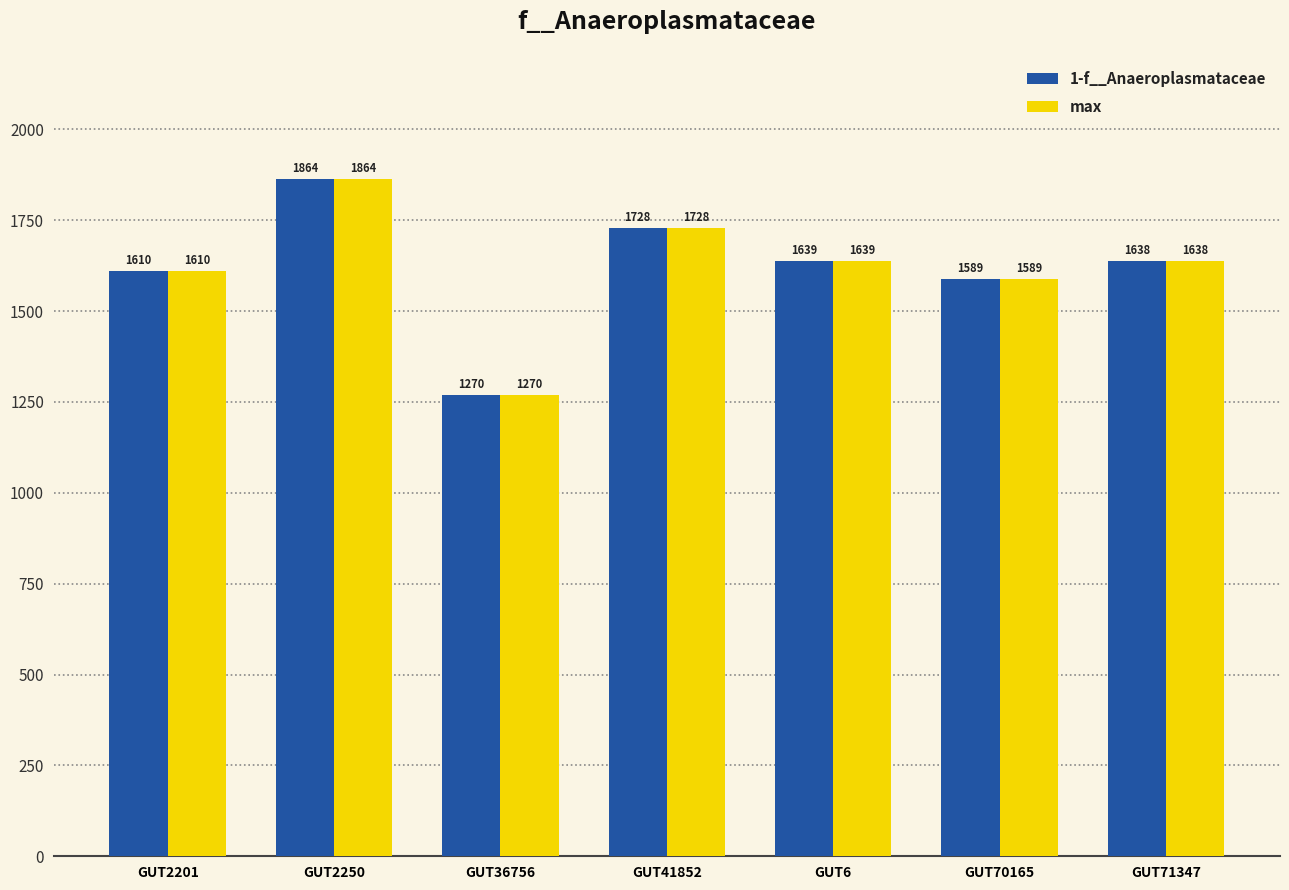

Where is 1-f__Anaeroplasmataceae nearest to the value 1567?

GUT70165